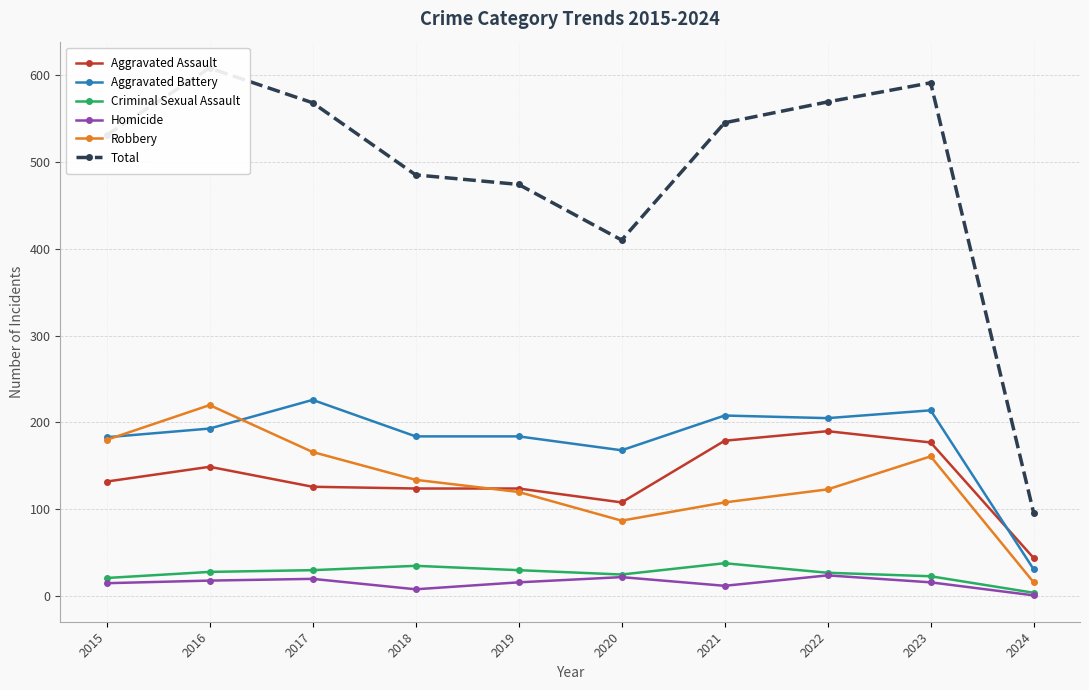

Which series has the largest total across all categories?

Total